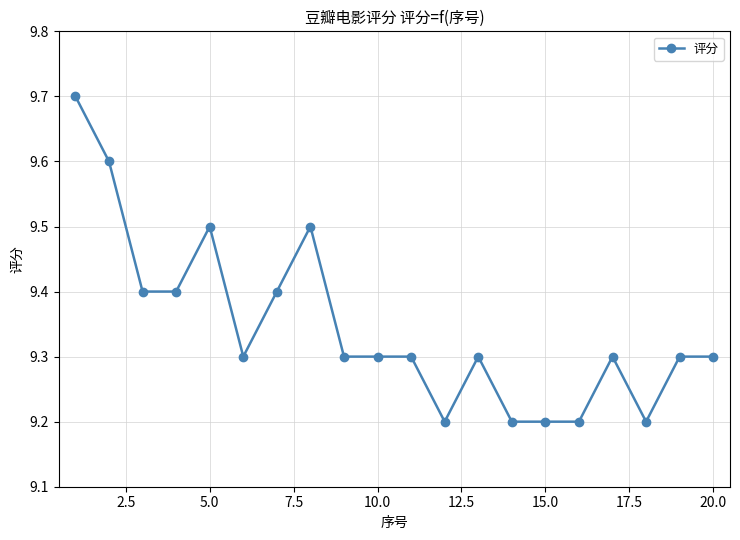

What is the value of the 20th point from the left?

9.3